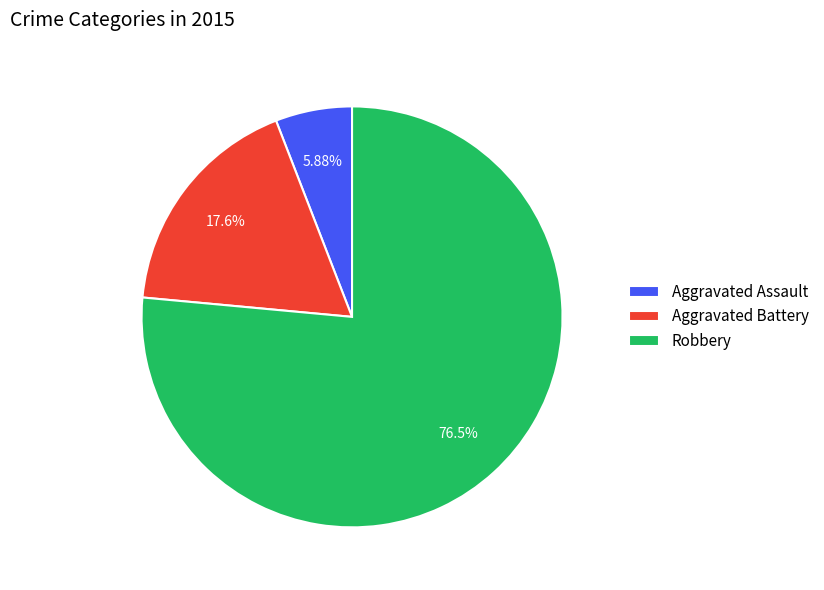

How much of the chart is everything except Aggravated Assault?

94.1%